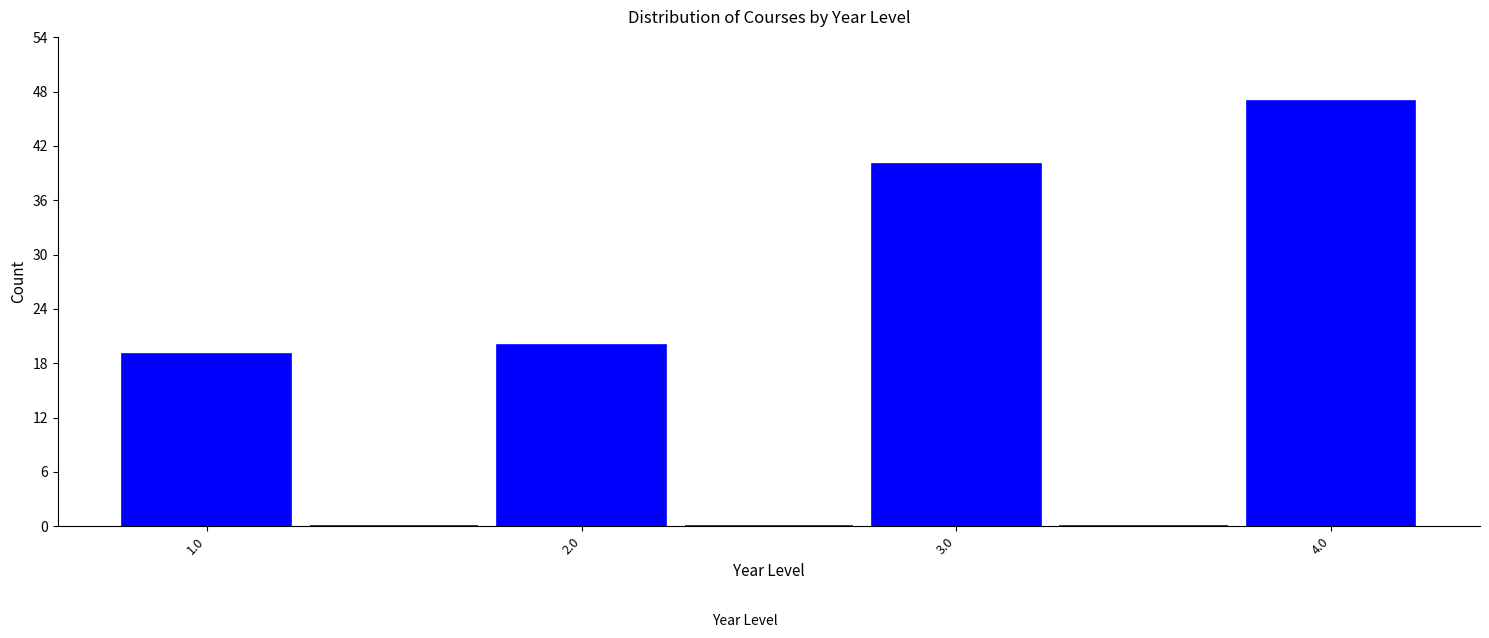

Reading left to right, list every bar in this chart as the range it spans on the x-axis followed by its height. Neither the bar edges nor the heights are printed on the chart, so give them approximately, as read against the axes.

0.75 to 1.25: 19
1.25 to 1.75: 0
1.75 to 2.25: 20
2.25 to 2.75: 0
2.75 to 3.25: 40
3.25 to 3.75: 0
3.75 to 4.25: 47